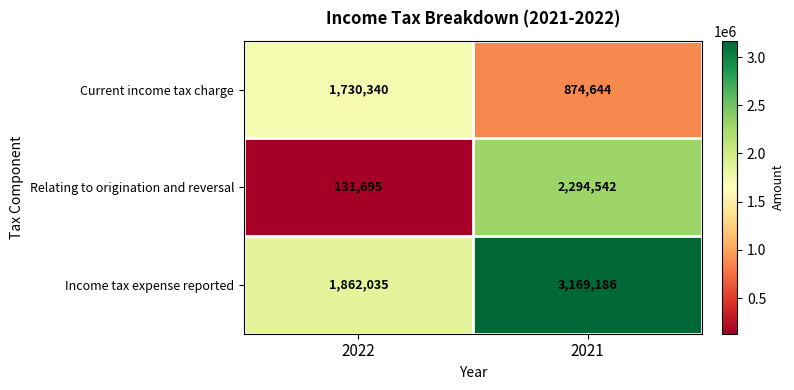

Which category has the lowest value across all series?

2022